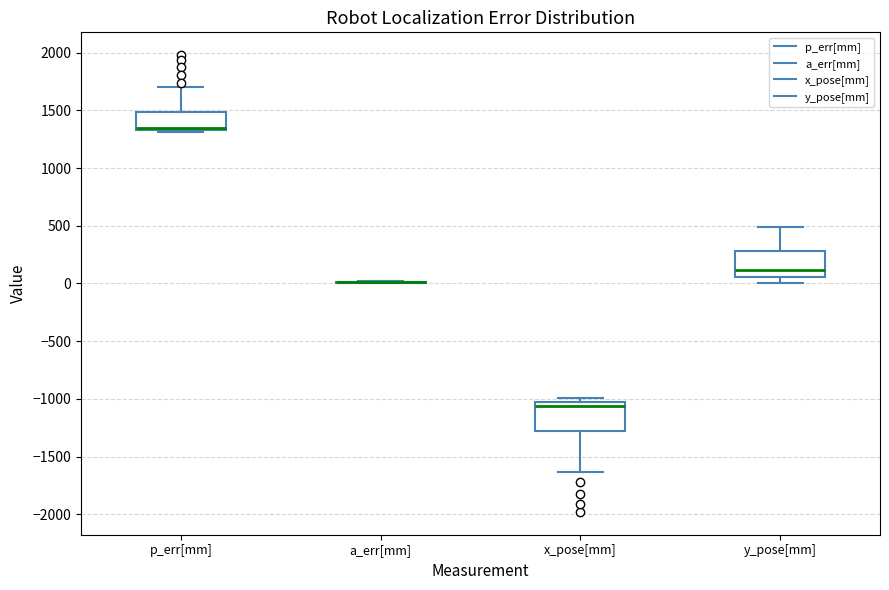

Reading left to right, transcribe this box plot: for each box, give where its median line is, the range the box spans, and where its two whiskers end, as read against the y-axis. The values are not printed on the chart, so give them approximately, as read against the axis.

p_err[mm]: median 1350 (just above the box's lower edge), box 1350 to 1500, whiskers 1300 to 1700
a_err[mm]: box collapsed to a line at 0, whiskers 0 to 0
x_pose[mm]: median -1050, box -1300 to -1000, whiskers -1650 to -1000 (just above the box's upper edge)
y_pose[mm]: median 100, box 50 to 300, whiskers 0 to 500